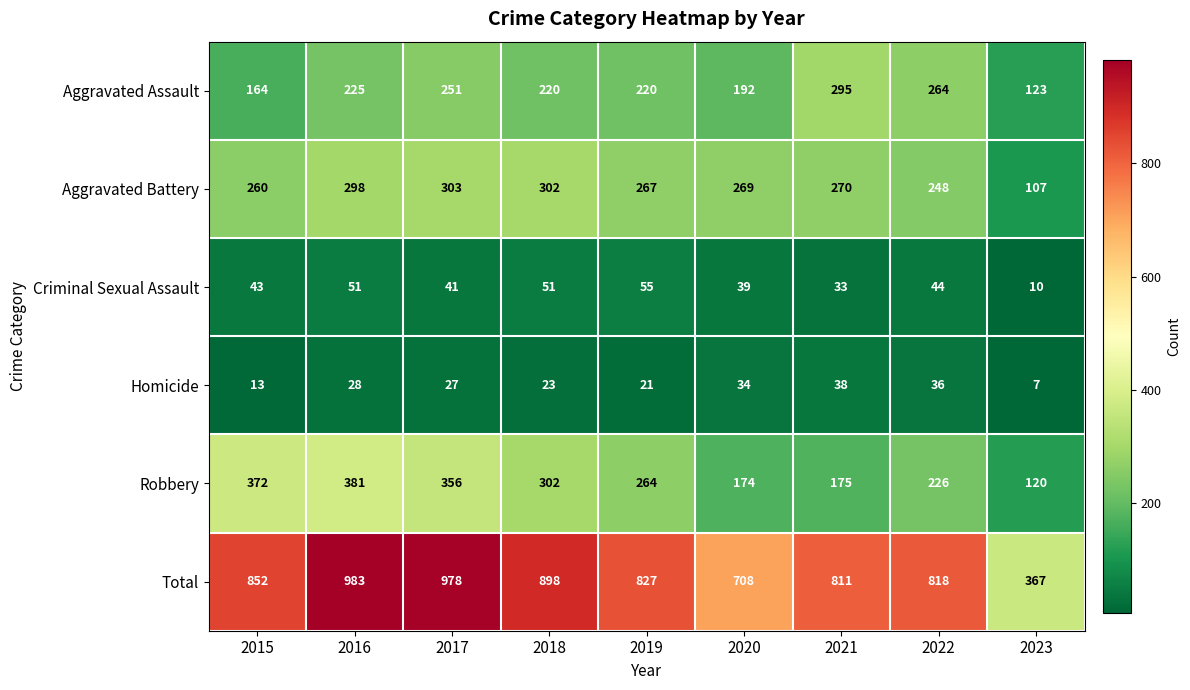

What is the difference between the Total values at 2021 and 2023?

444